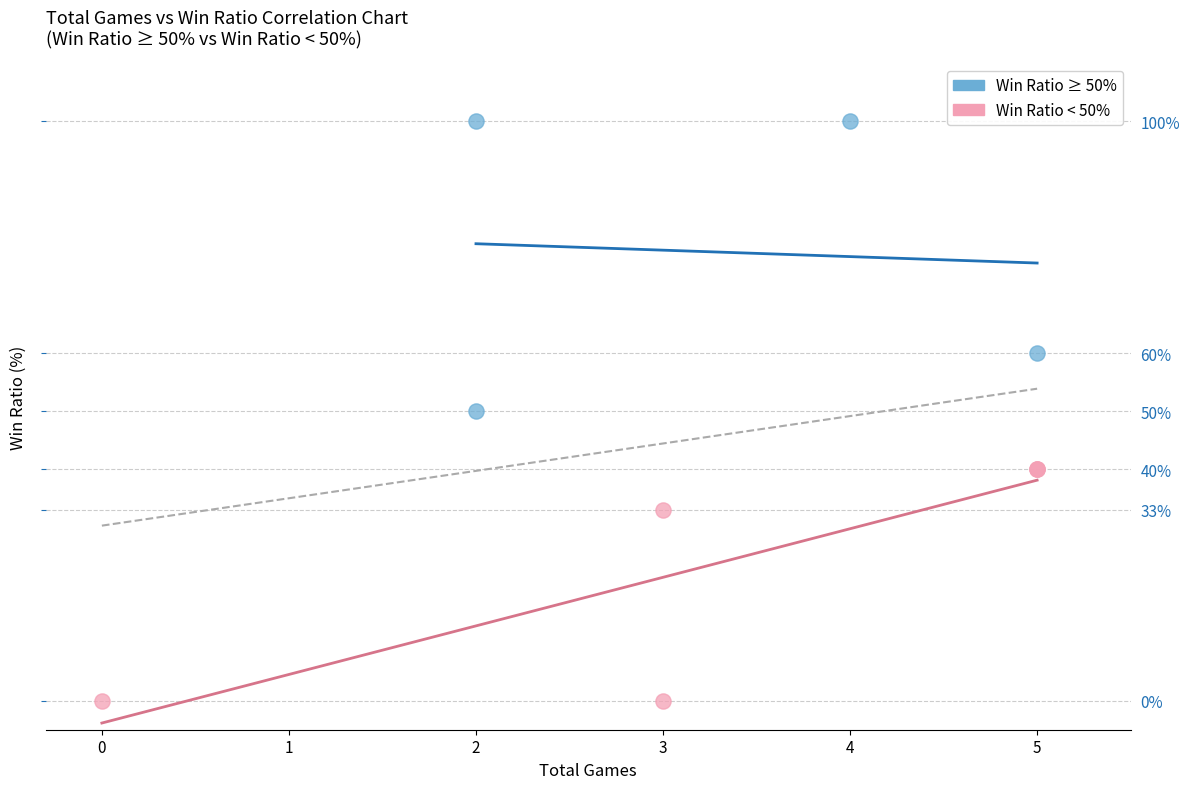

Which series contains the lowest Y value?

Win Ratio < 50%